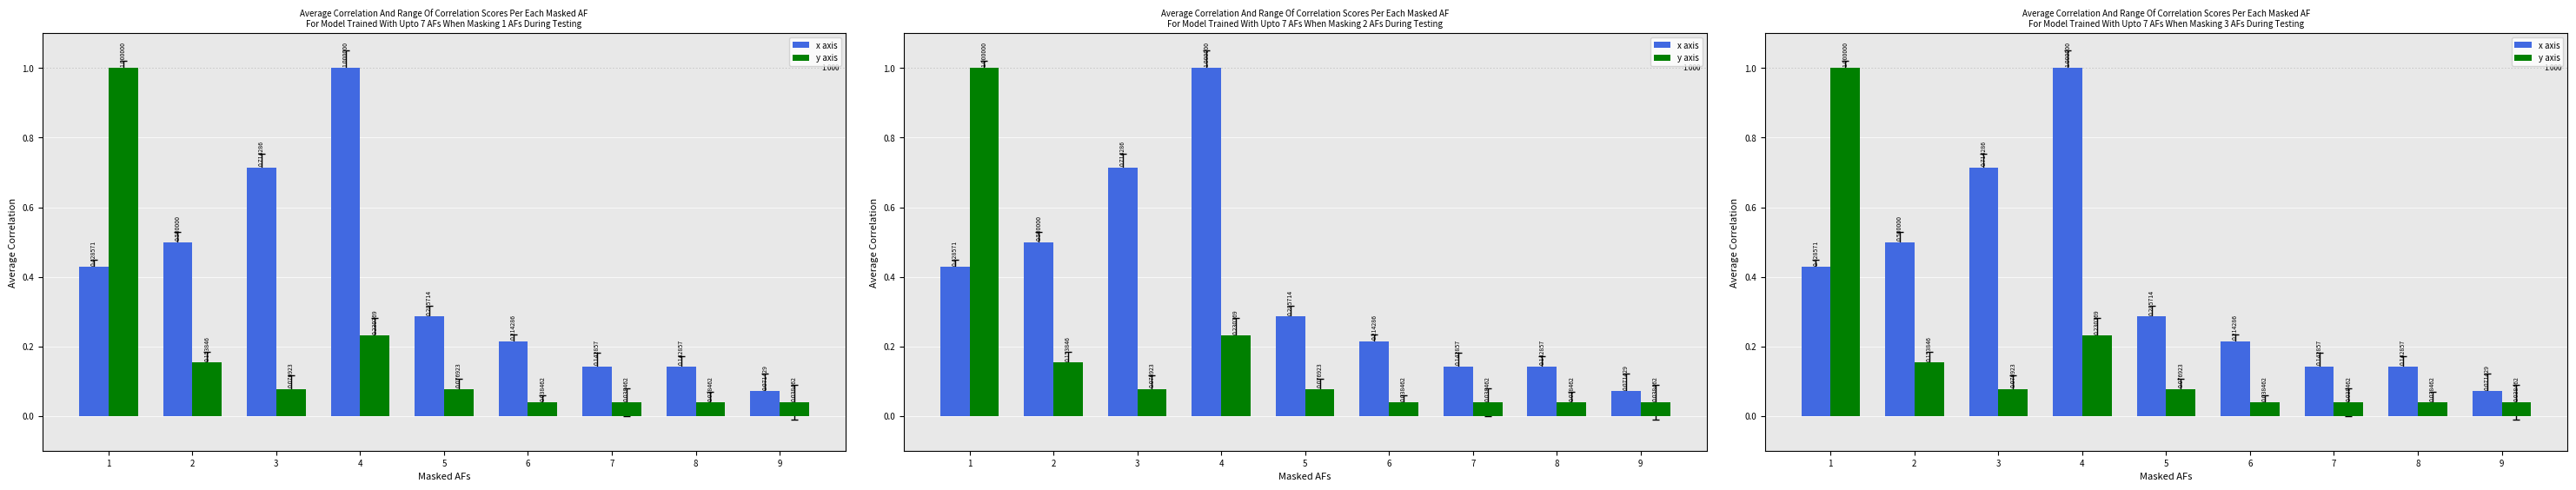

Rank the categories by y axis value from highest to lowest.

1, 4, 2, 3, 5, 6, 7, 8, 9